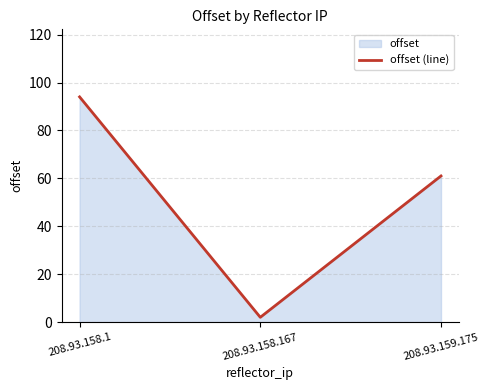

What is the sum of the values at 208.93.158.1 and 208.93.158.167?

96